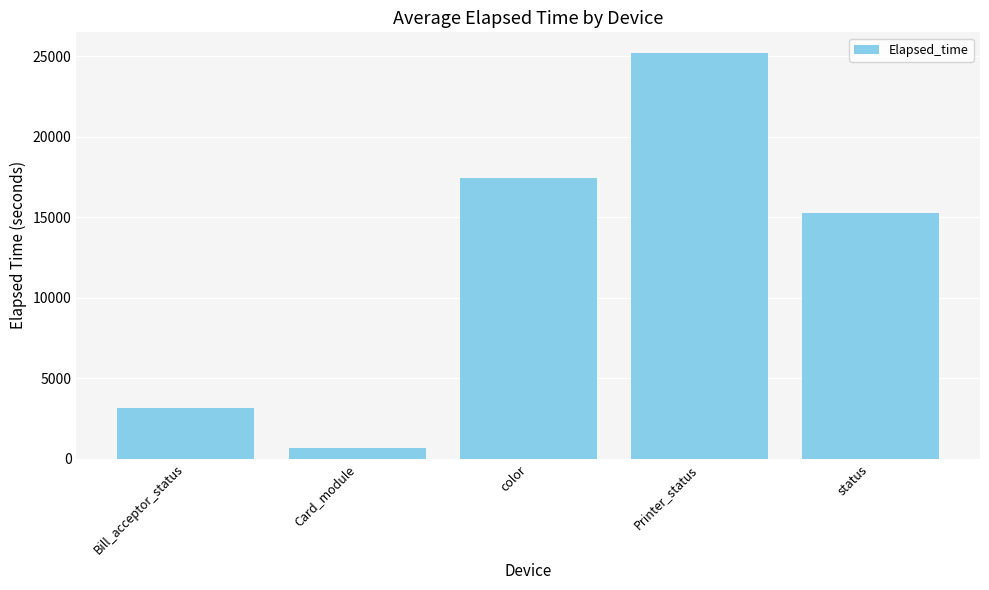

Which label corresponds to the smallest value in the chart?

Card_module